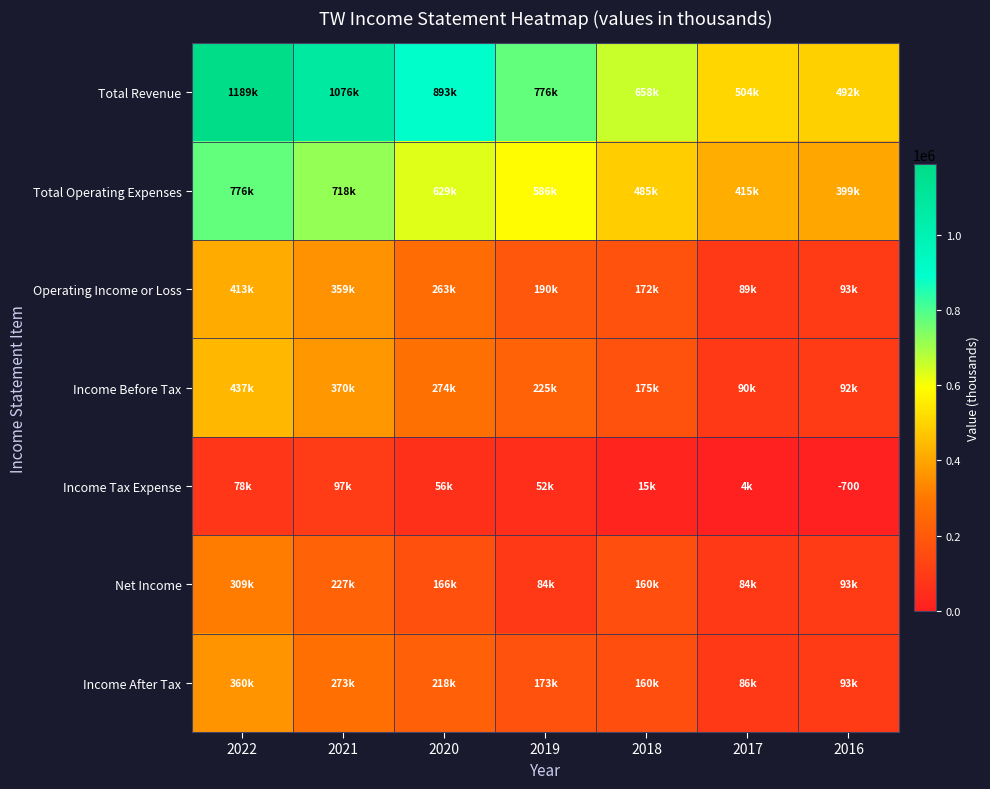

How many data points does each series have?

7